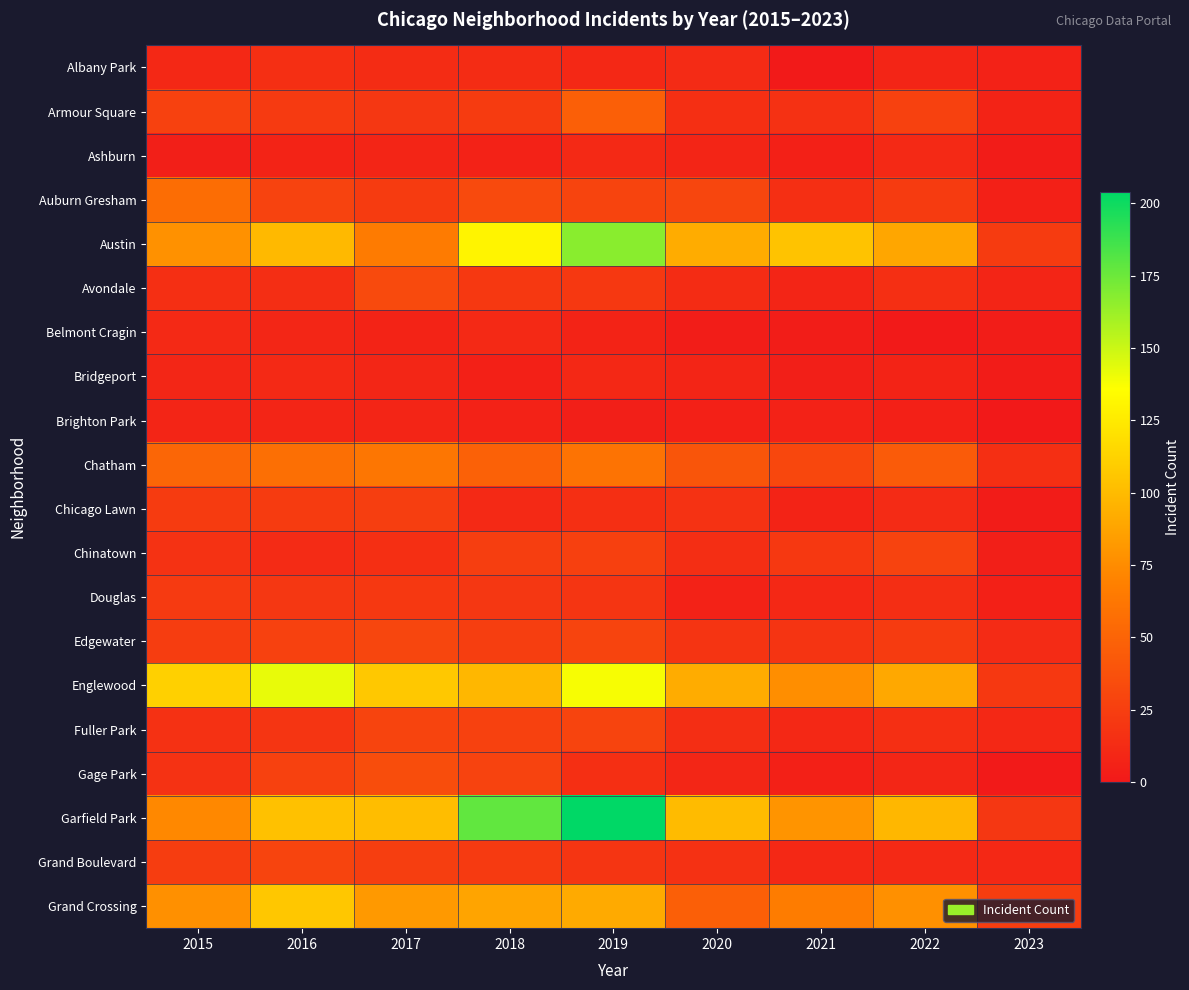

Reading left to right, extract all data points from this chart.

Albany Park: 2015=10	2016=15	2017=13	2018=13	2019=10	2020=12	2021=1	2022=8	2023=6
Armour Square: 2015=27	2016=22	2017=20	2018=23	2019=47	2020=15	2021=16	2022=27	2023=7
Ashburn: 2015=4	2016=7	2017=8	2018=6	2019=11	2020=8	2021=5	2022=11	2023=2
Auburn Gresham: 2015=56	2016=28	2017=23	2018=33	2019=29	2020=30	2021=15	2022=23	2023=5
Austin: 2015=78	2016=99	2017=65	2018=130	2019=167	2020=92	2021=104	2022=89	2023=23
Avondale: 2015=15	2016=14	2017=33	2018=21	2019=21	2020=13	2021=8	2022=15	2023=8
Belmont Cragin: 2015=11	2016=9	2017=7	2018=11	2019=7	2020=3	2021=3	2022=1	2023=3
Bridgeport: 2015=9	2016=11	2017=9	2018=5	2019=10	2020=8	2021=4	2022=7	2023=2
Brighton Park: 2015=8	2016=8	2017=8	2018=6	2019=4	2020=5	2021=6	2022=5	2023=0
Chatham: 2015=51	2016=57	2017=62	2018=48	2019=60	2020=40	2021=31	2022=44	2023=15
Chicago Lawn: 2015=23	2016=23	2017=25	2018=11	2019=15	2020=17	2021=7	2022=12	2023=2
Chinatown: 2015=17	2016=12	2017=15	2018=25	2019=26	2020=14	2021=21	2022=28	2023=4
Douglas: 2015=22	2016=20	2017=21	2018=20	2019=19	2020=6	2021=10	2022=14	2023=5
Edgewater: 2015=24	2016=27	2017=30	2018=25	2019=29	2020=18	2021=18	2022=23	2023=12
Englewood: 2015=111	2016=142	2017=107	2018=98	2019=138	2020=92	2021=76	2022=90	2023=21
Fuller Park: 2015=16	2016=19	2017=29	2018=27	2019=29	2020=14	2021=10	2022=15	2023=10
Gage Park: 2015=17	2016=27	2017=35	2018=28	2019=15	2020=9	2021=5	2022=9	2023=1
Garfield Park: 2015=73	2016=103	2017=101	2018=178	2019=204	2020=100	2021=79	2022=98	2023=20
Grand Boulevard: 2015=24	2016=29	2017=25	2018=22	2019=19	2020=16	2021=10	2022=11	2023=10
Grand Crossing: 2015=77	2016=106	2017=82	2018=88	2019=91	2020=47	2021=66	2022=77	2023=24